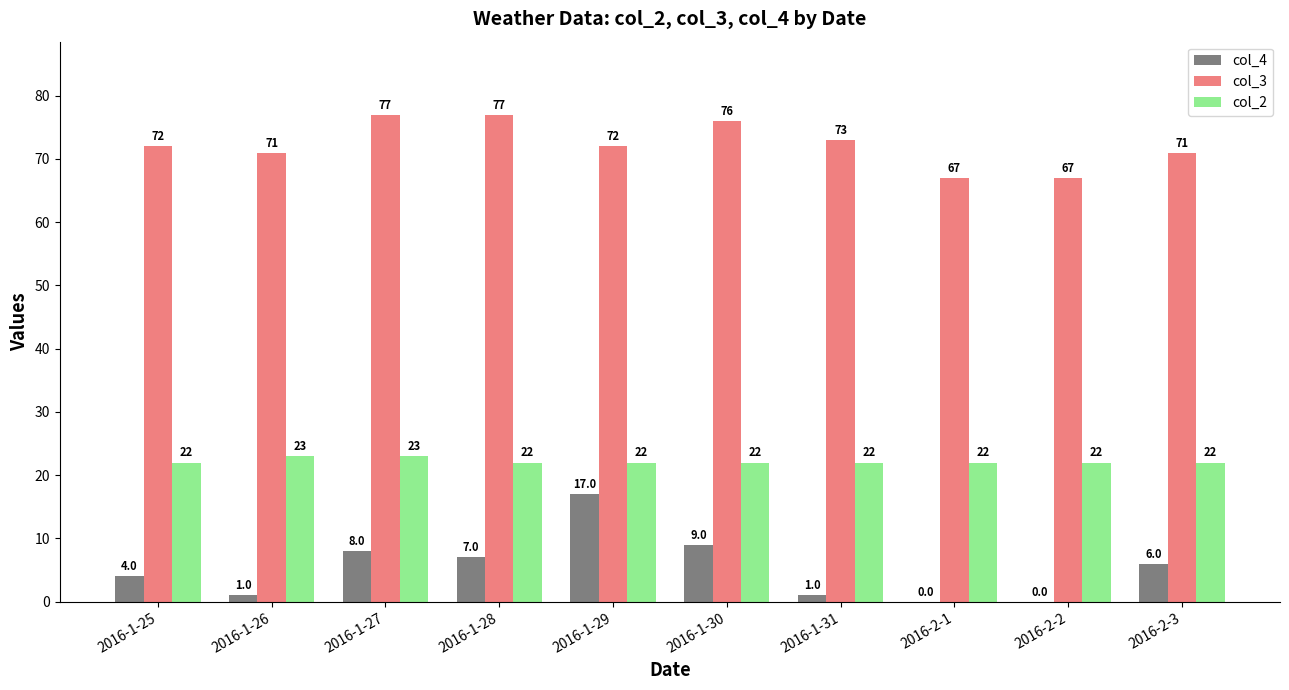

What is the average value of the col_2 series?

22